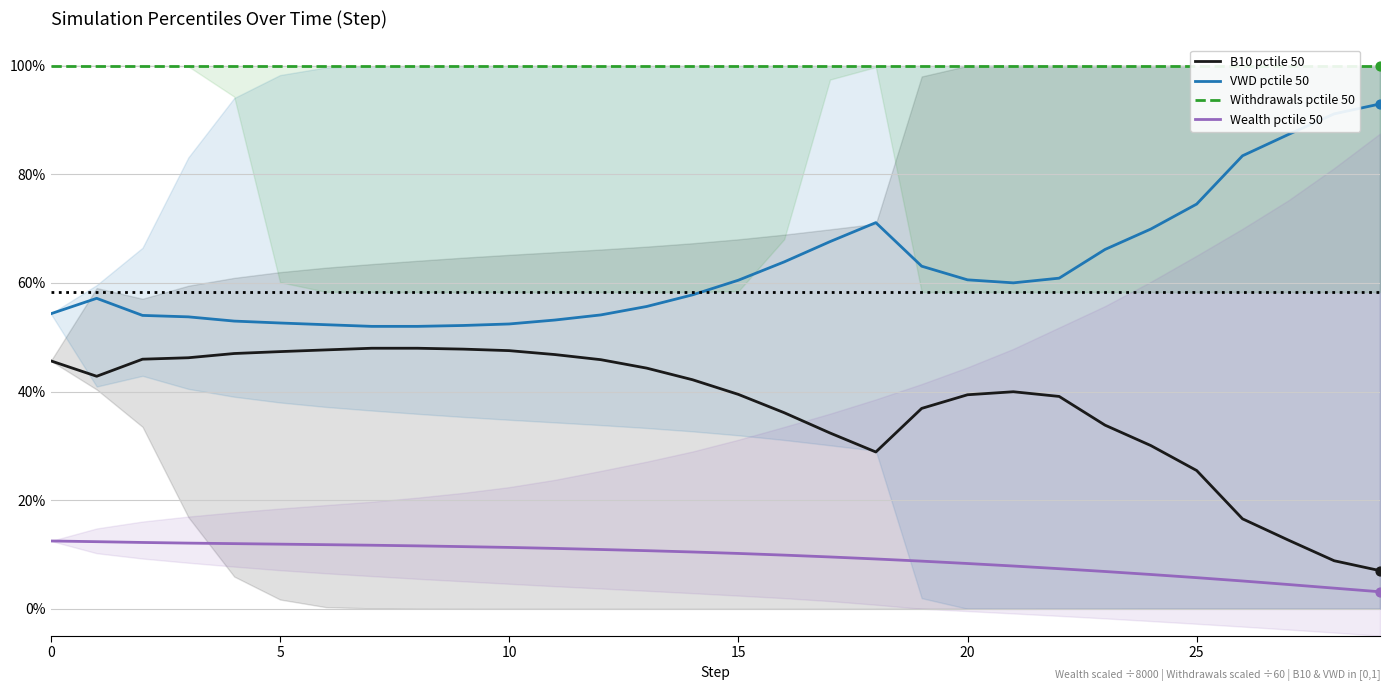

At how many categories does at least one series exceed 0?

30